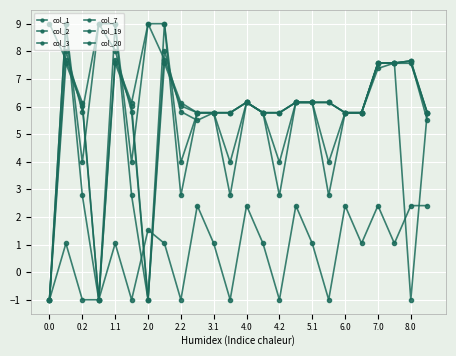

What is the average value of the col_2 series?

6.3